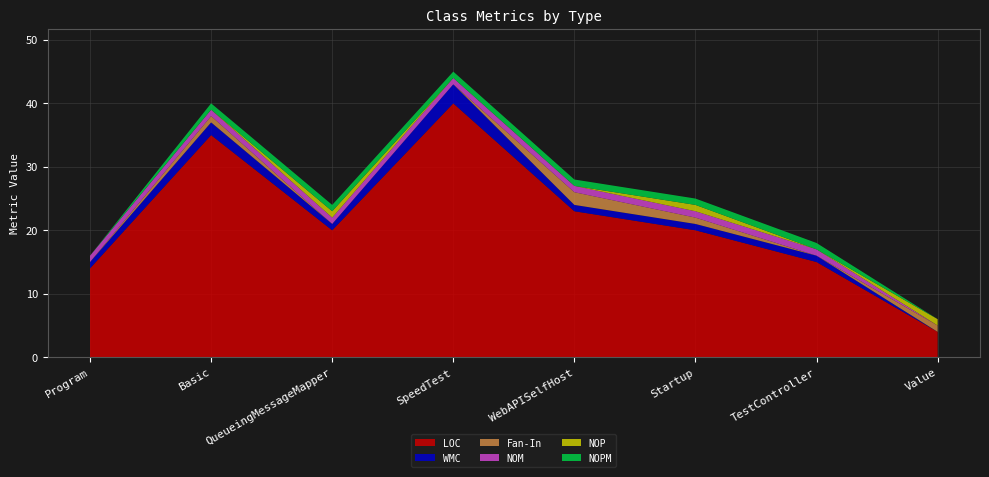

Reading left to right, list all the values displayed in this chart.

LOC: 14	35	20	40	23	20	15	4
WMC: 1	2	1	3	1	1	1	0
Fan-In: 0	1	0	0	2	1	0	1
NOM: 1	1	1	1	1	1	1	0
NOP: 0	0	1	0	0	1	0	1
NOPM: 0	1	1	1	1	1	1	0